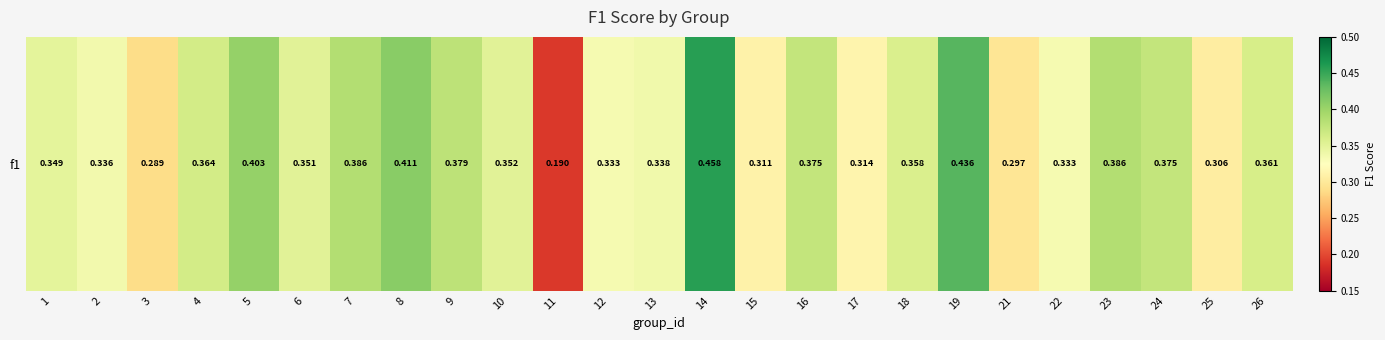

Reading left to right, what are all the values shown in this chart?

1=0.3	2=0.3	3=0.3	4=0.4	5=0.4	6=0.4	7=0.4	8=0.4	9=0.4	10=0.4	11=0.2	12=0.3	13=0.3	14=0.5	15=0.3	16=0.4	17=0.3	18=0.4	19=0.4	21=0.3	22=0.3	23=0.4	24=0.4	25=0.3	26=0.4